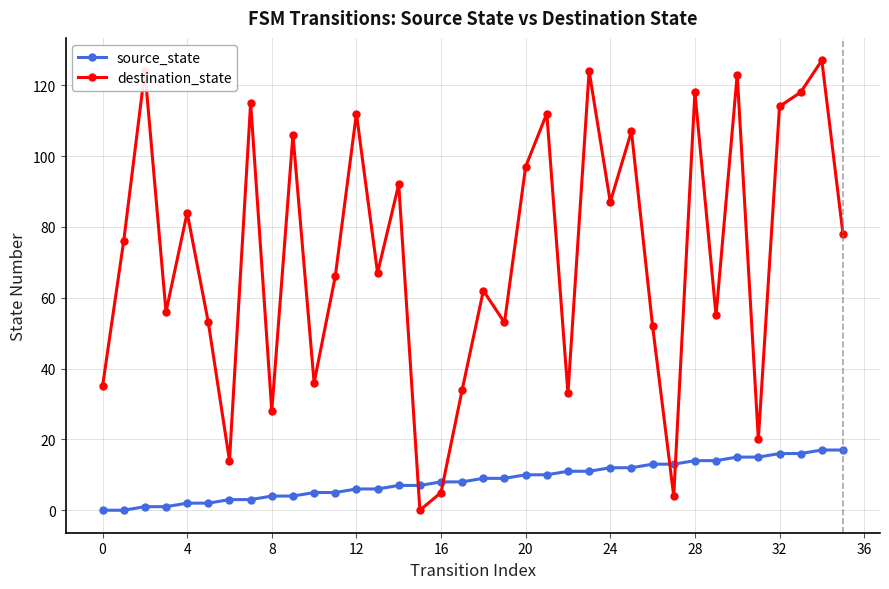

Is this an area chart (filled region under the line)?

No